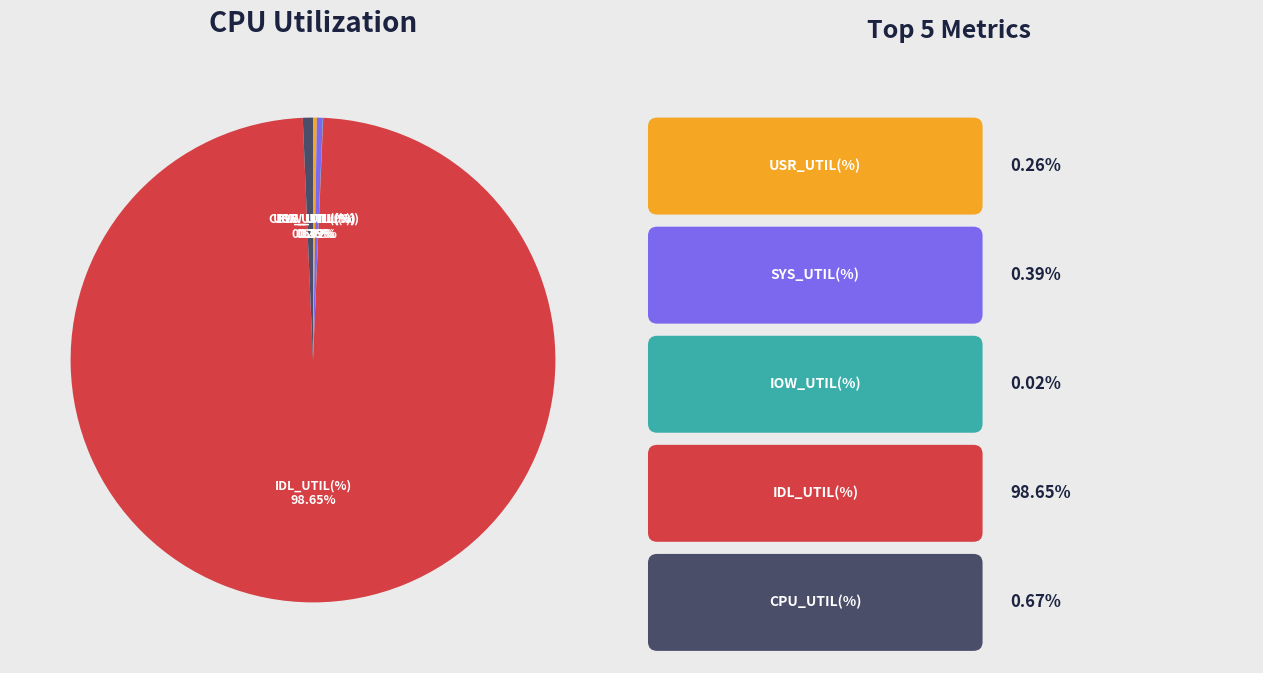

Do SYS_UTIL(%) and IDL_UTIL(%) together represent more than half of the pie?

Yes